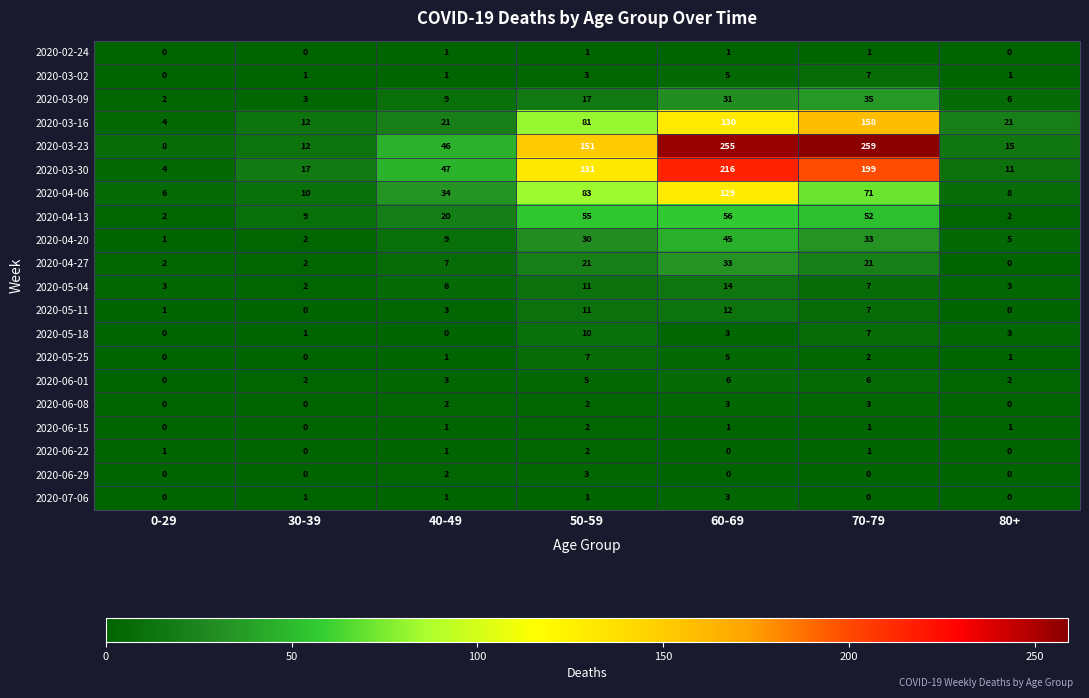

True or false: 2020-07-06 has a value of 1 at 40-49.

True